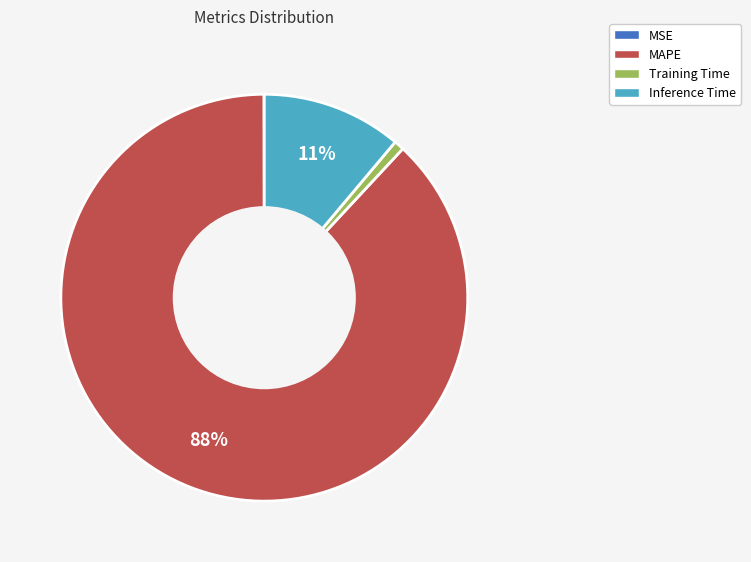

To the nearest percent, what is the average slice percentage?

25%